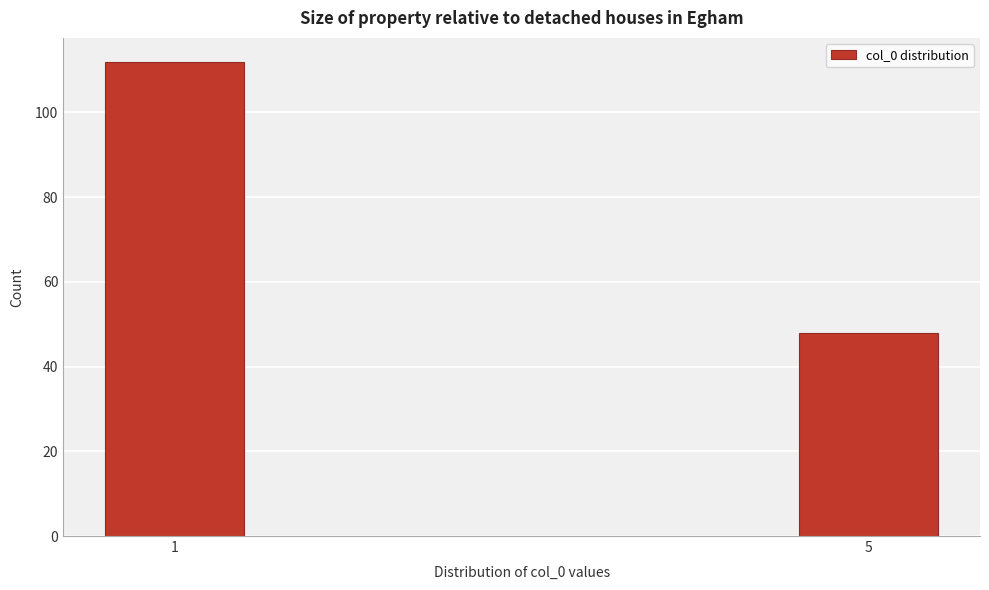

Reading right to left, list all the values displayed in this chart.

48	112